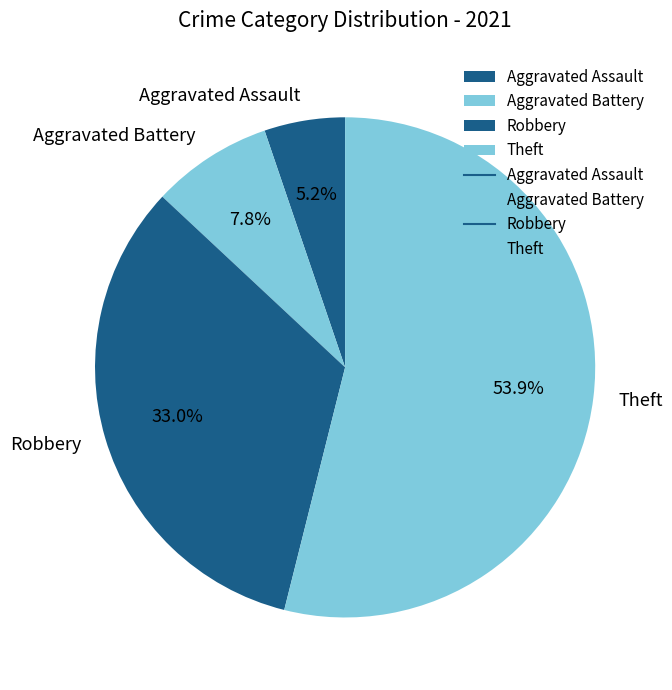

Which category has the smallest portion of the pie?

Aggravated Assault